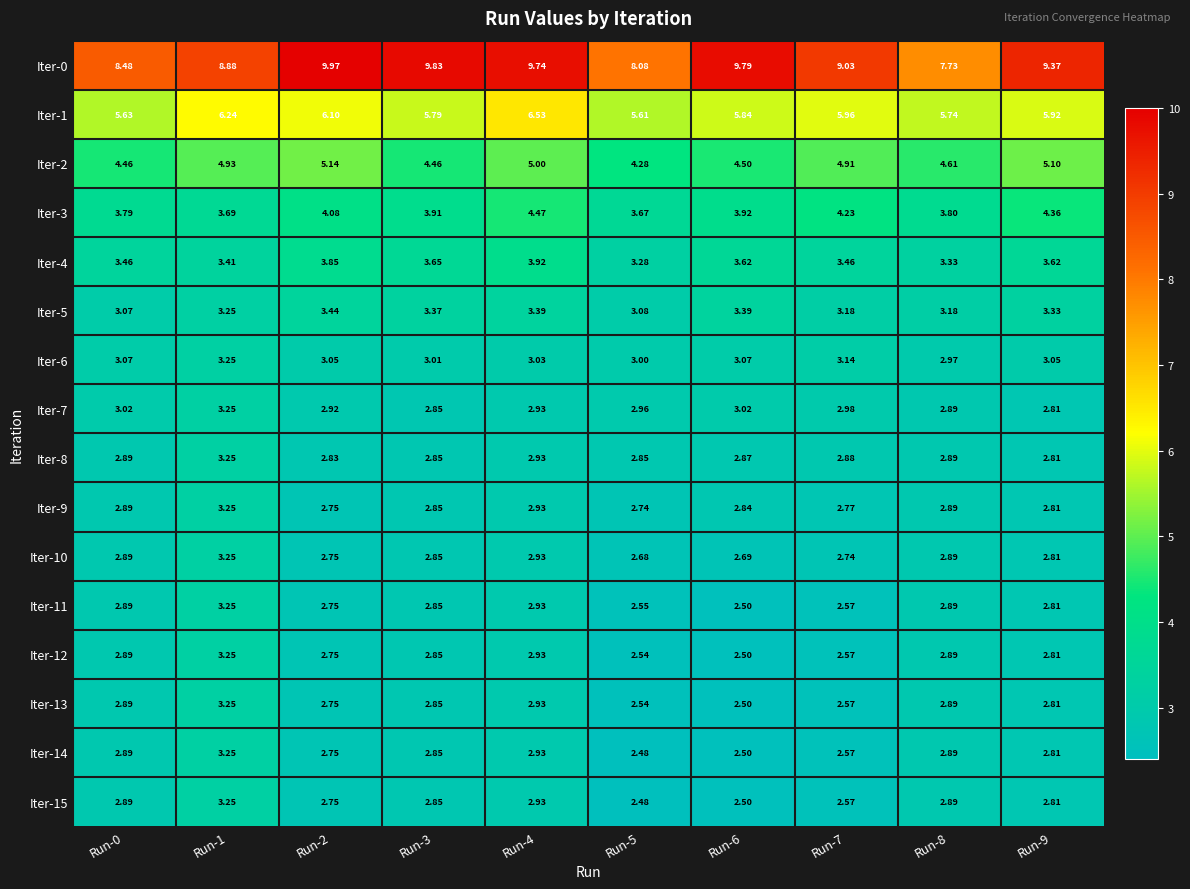

Is the value of Iter-1 at Run-9 greater than the value of Iter-13 at Run-4?

Yes